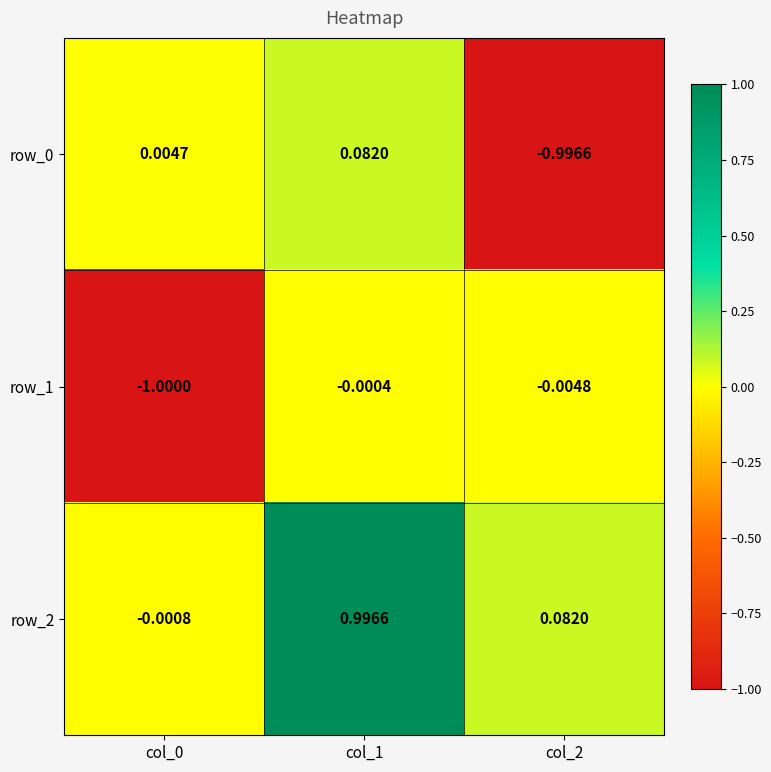

The value of row_1 at col_0 is -1.8. True or false?

False